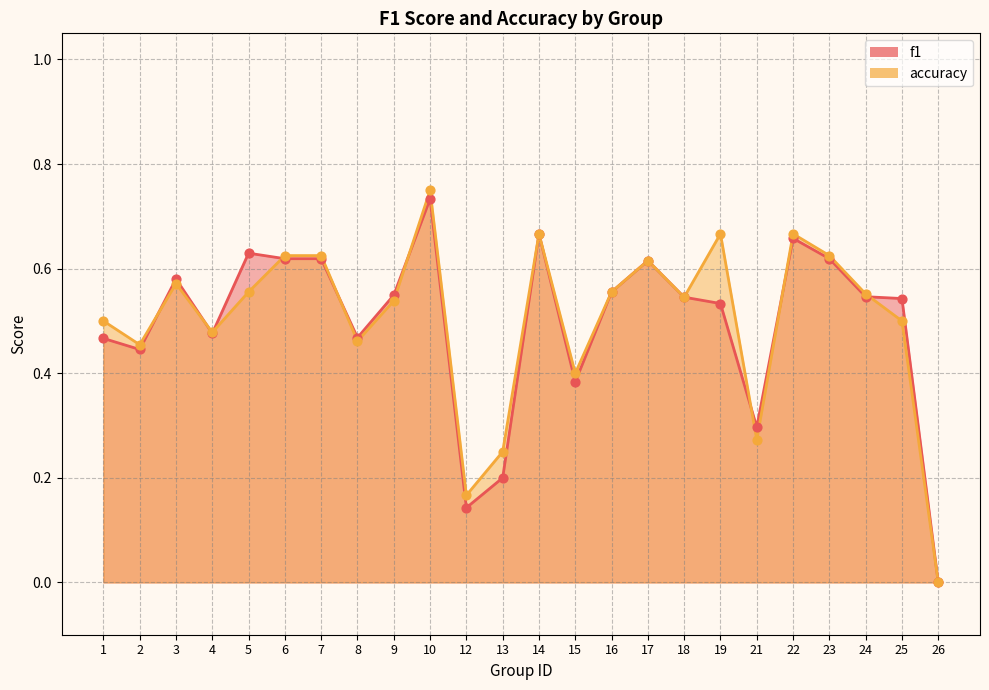

What are all the series names shown in the legend?

f1, accuracy